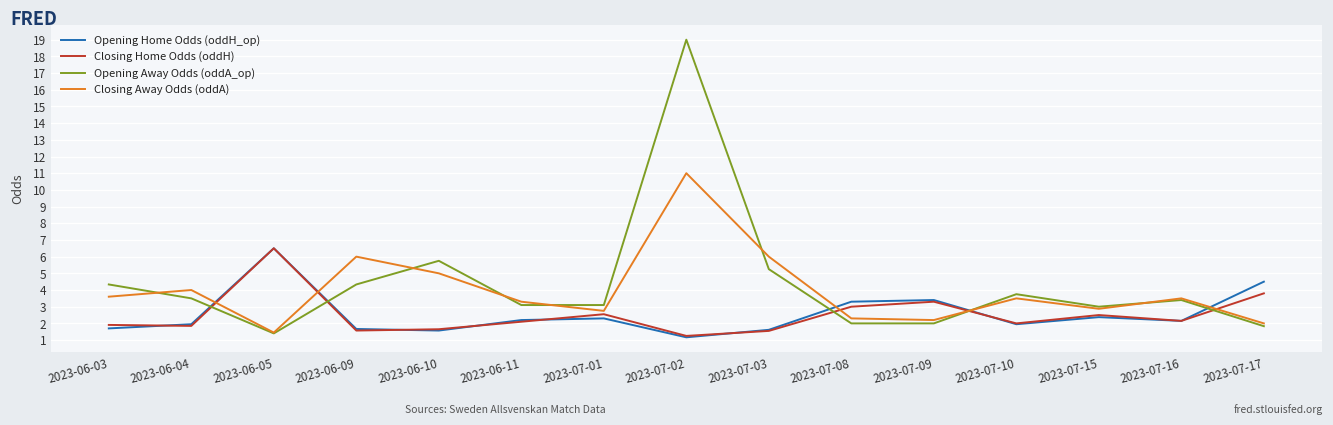

What is the spread (max minus min) of values at 2023-07-09?

1.4